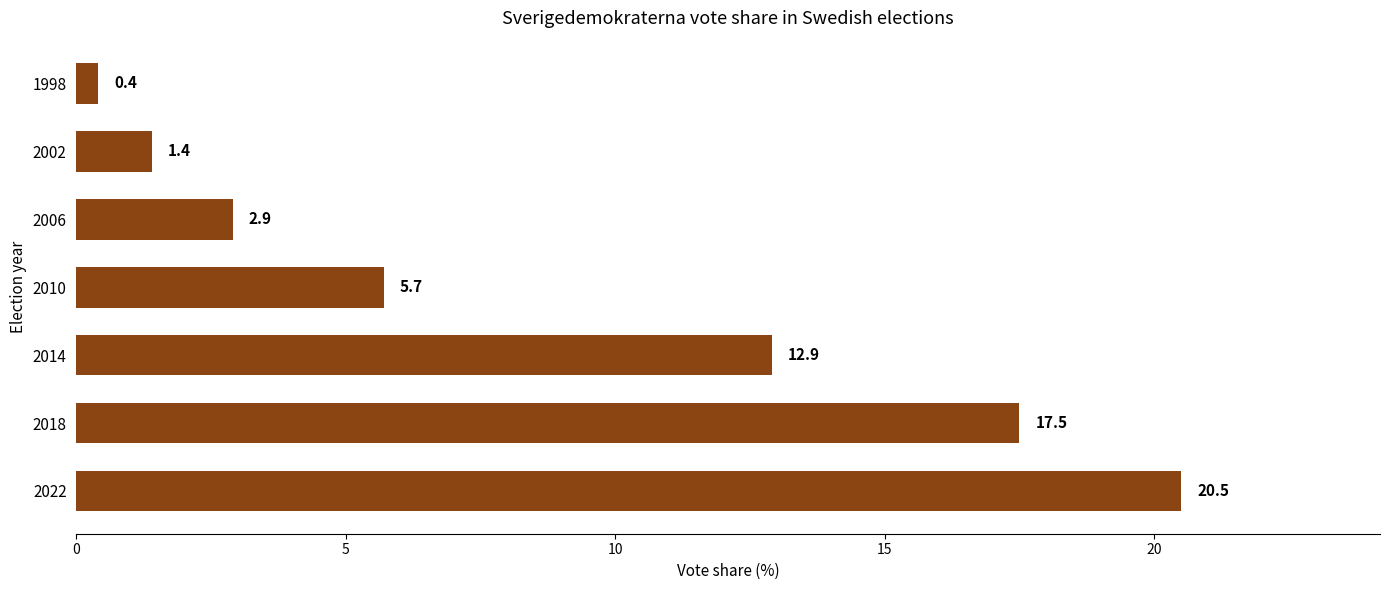

At which label is the value closest to 10?

2014